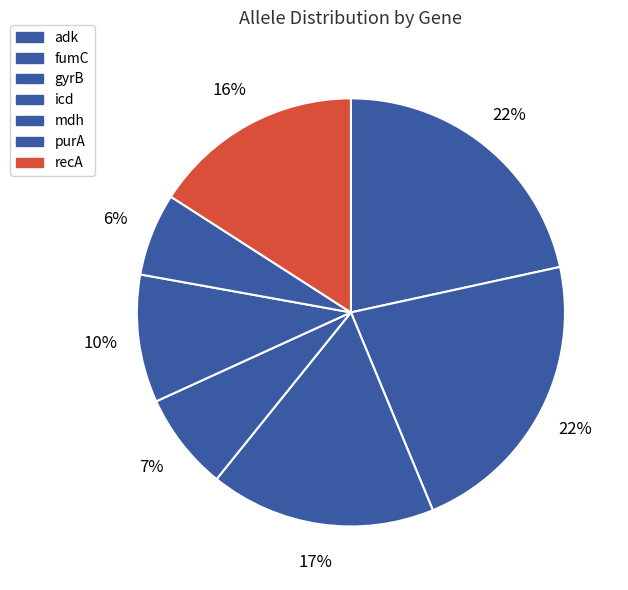

How much of the chart is everything except purA?

93.8%